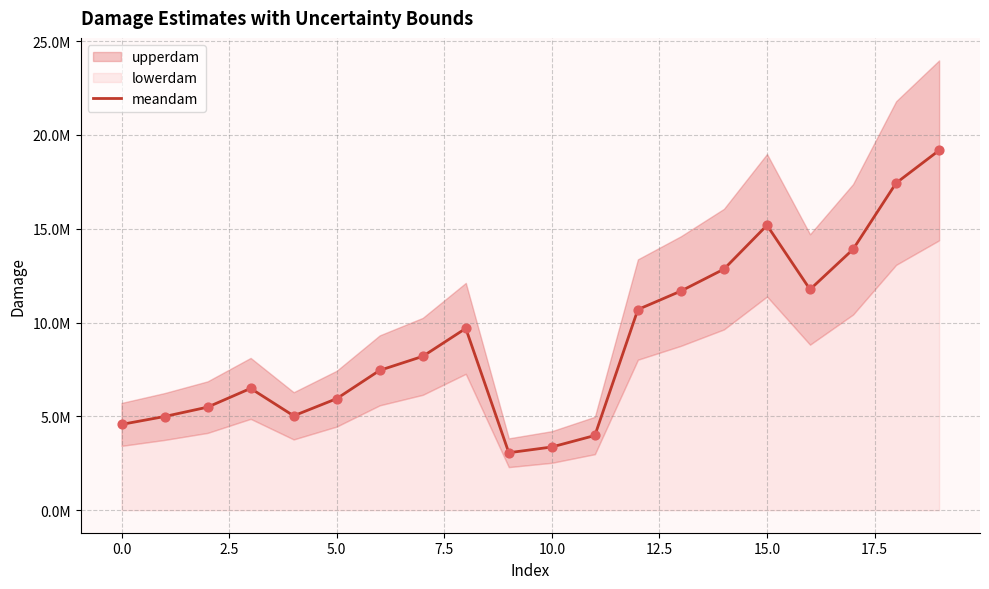

Approximately how many times larger is the value at 5.0 compared to 14?

0.5